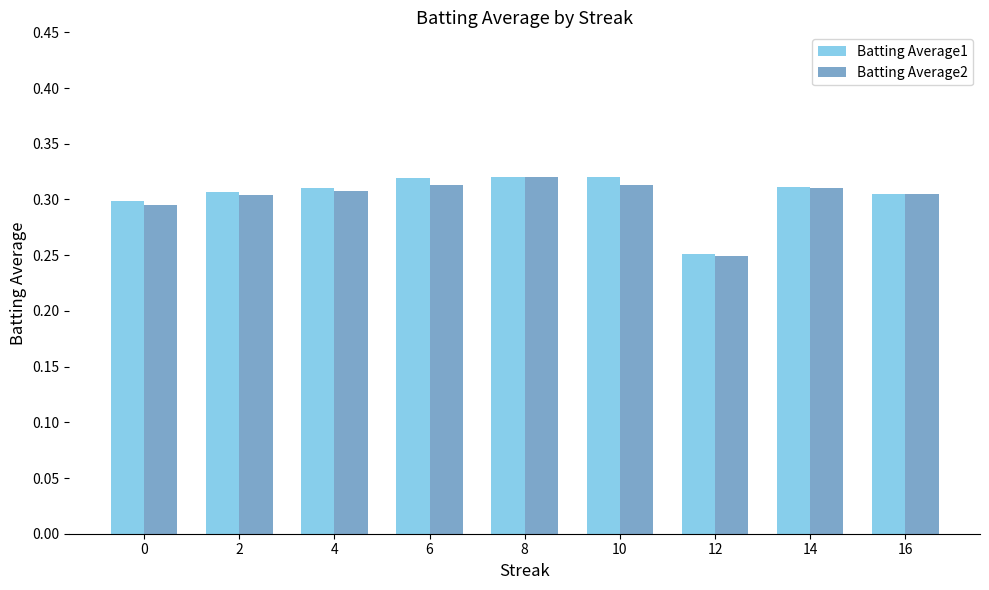

At how many categories does at least one series exceed 0?

9